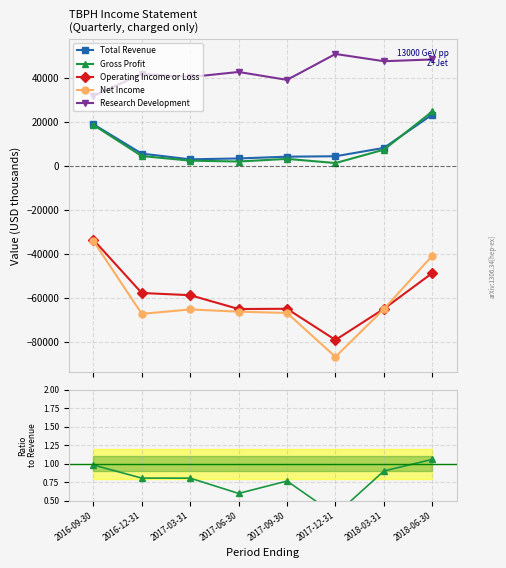

Reading right to left, what are all the values shown in this chart?

Total Revenue: 23500.0	8300.0	4500.0	4300.0	3500.0	3100.0	5700.0	19100.0
Gross Profit: 24900.0	7500.0	1400.0	3300.0	2100.0	2500.0	4600.0	18800.0
Operating Income or Loss: -48700.0	-65000.0	-79200.0	-65000.0	-65100.0	-58800.0	-57800.0	-33500.0
Net Income: -40800.0	-65100.0	-86900.0	-66900.0	-66300.0	-65300.0	-67300.0	-34000.0
Research Development: 48600.0	47800.0	51100.0	39300.0	42900.0	40600.0	42000.0	32000.0
Gross Profit / Total Revenue: 1.1	0.9	0.3	0.8	0.6	0.8	0.8	1.0